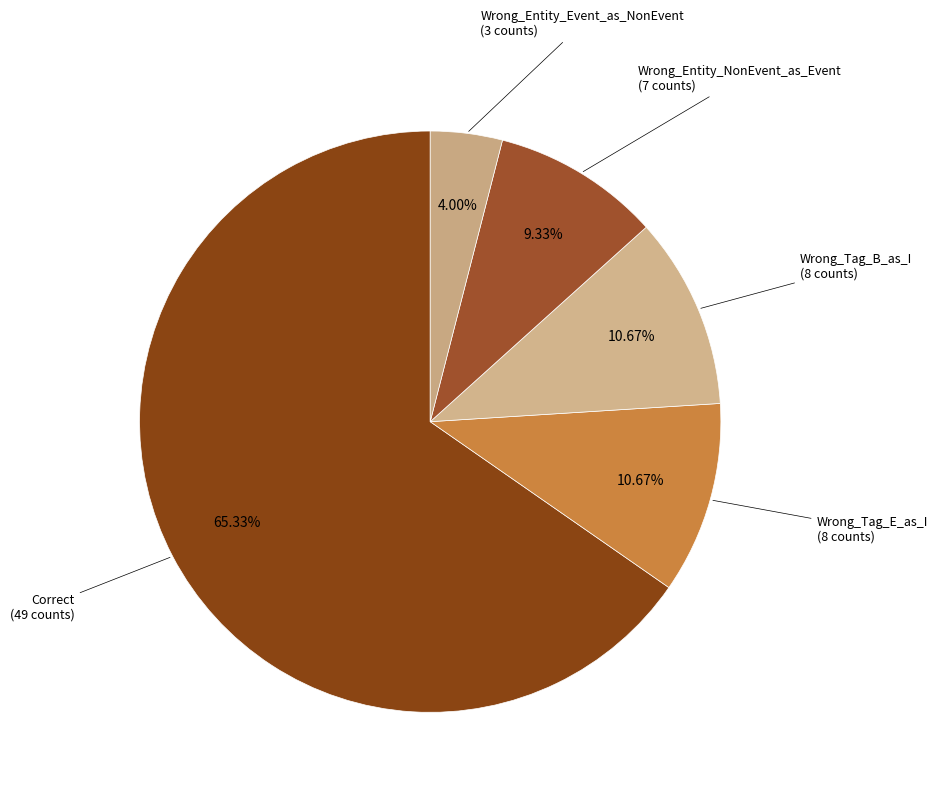

To the nearest percent, what is the average slice percentage?

20%